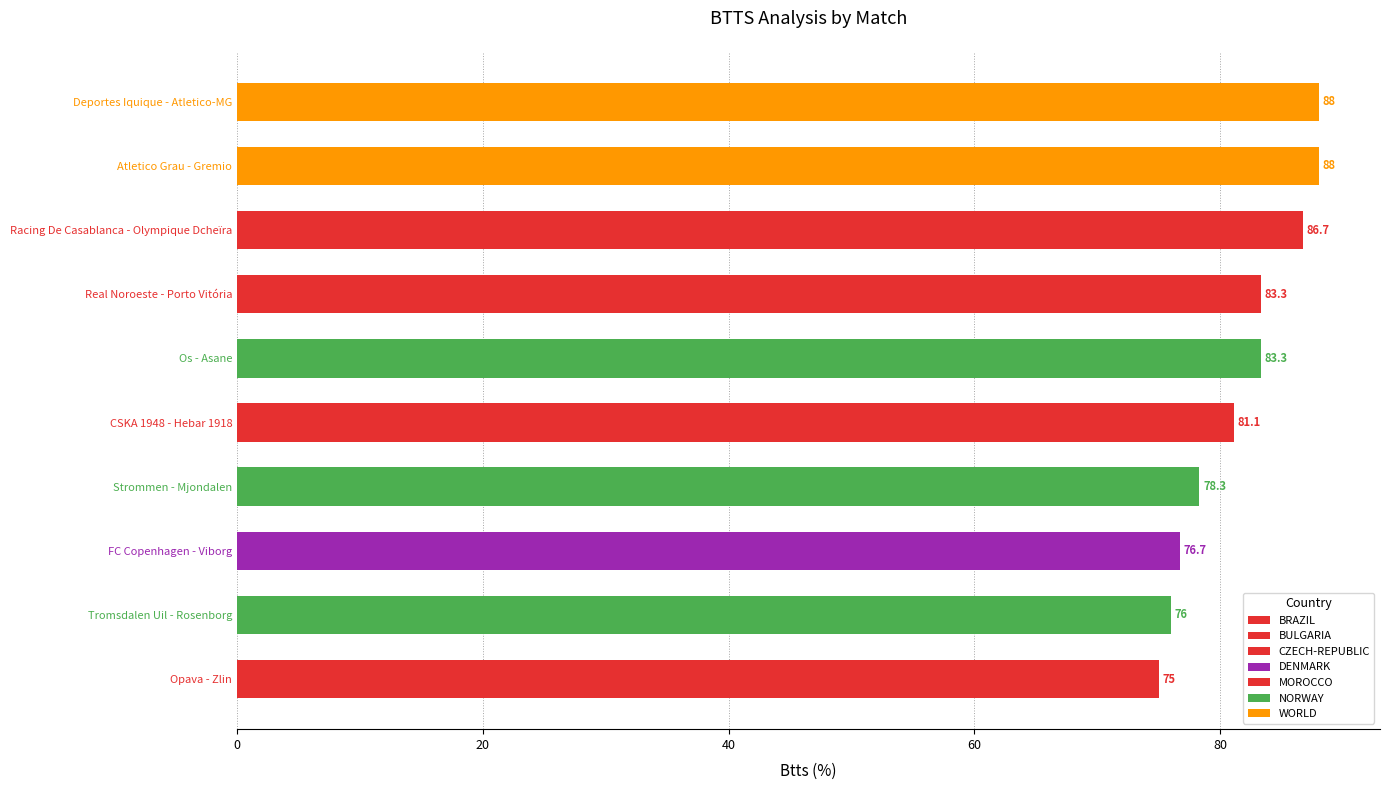

How many values exceed 83?

5